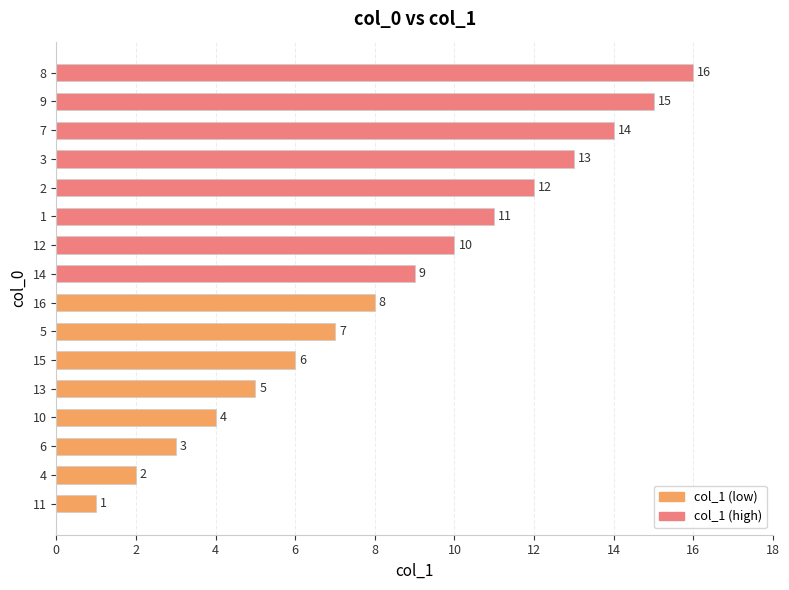

What is the difference between the maximum and minimum values?

15